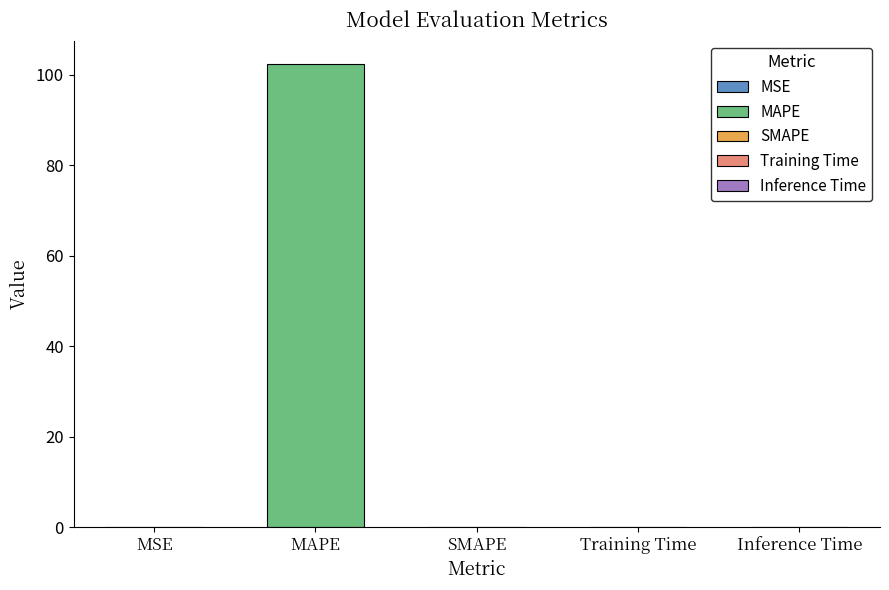

List the labels in order of value, smallest first.

SMAPE, Inference Time, Training Time, MSE, MAPE